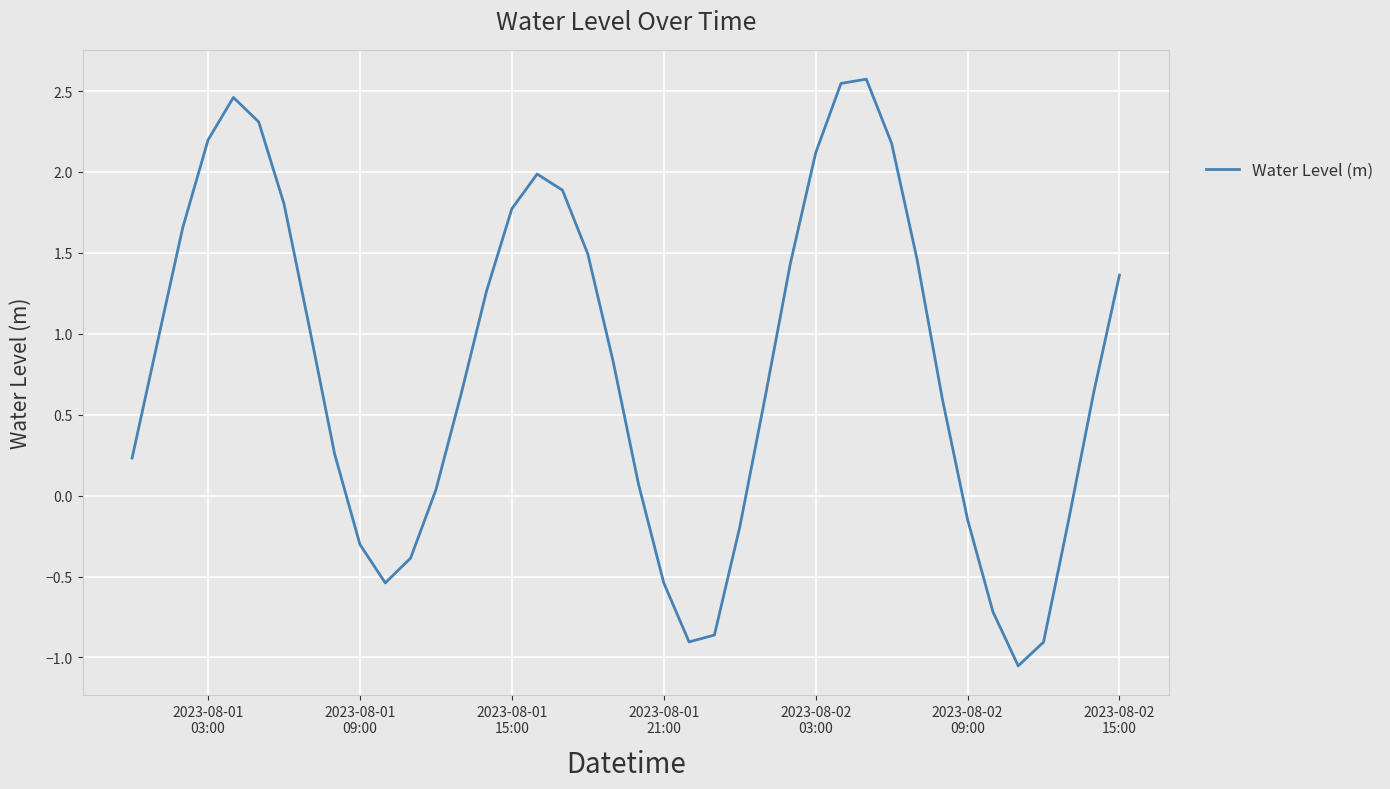

What is the difference between the maximum and minimum values?

3.6